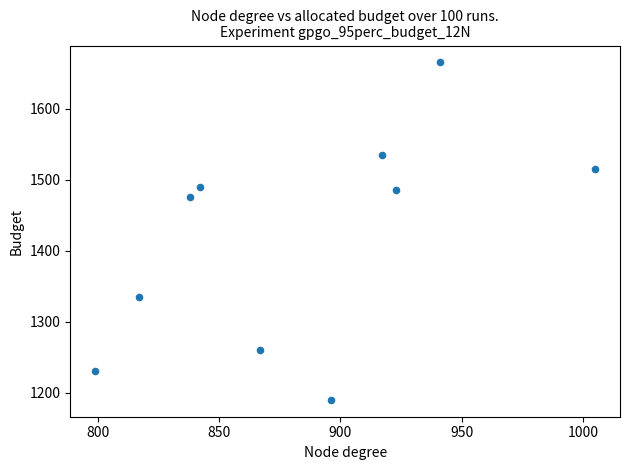

What is the average X value?

884